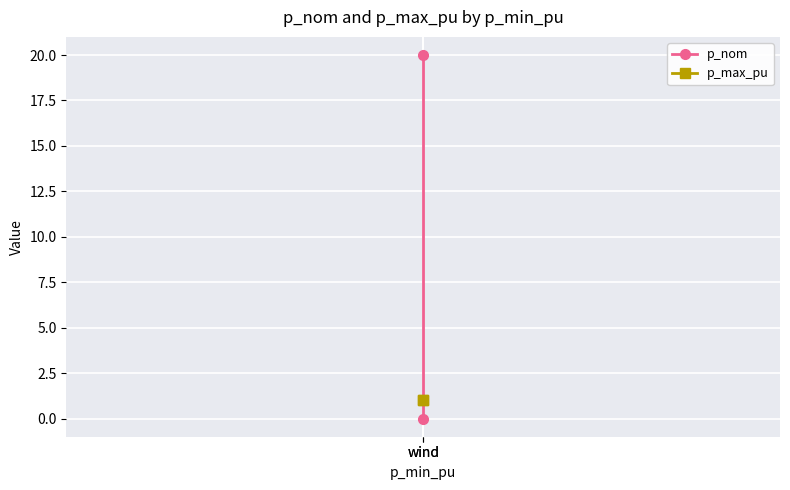

Which series has the widest spread of values?

p_nom